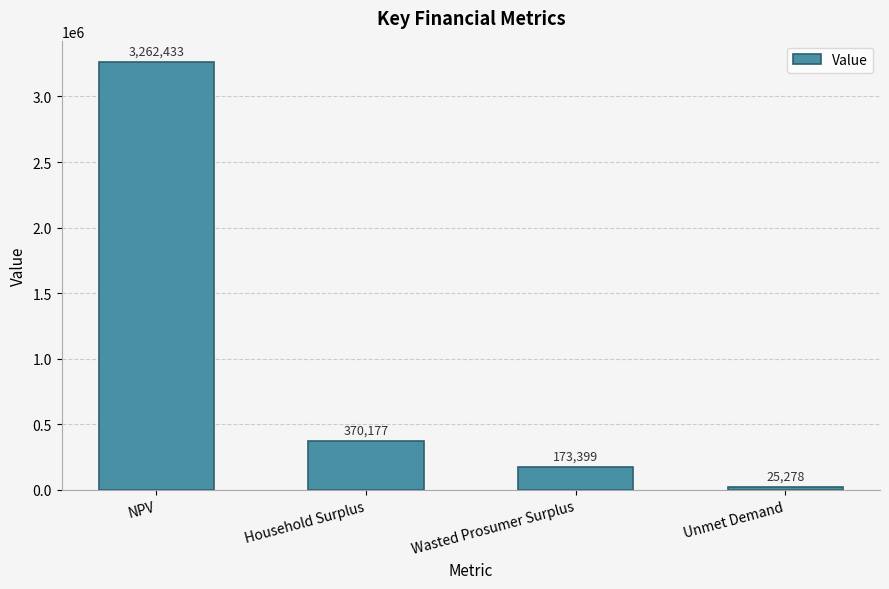

At which label does the data first exceed 370176?

NPV